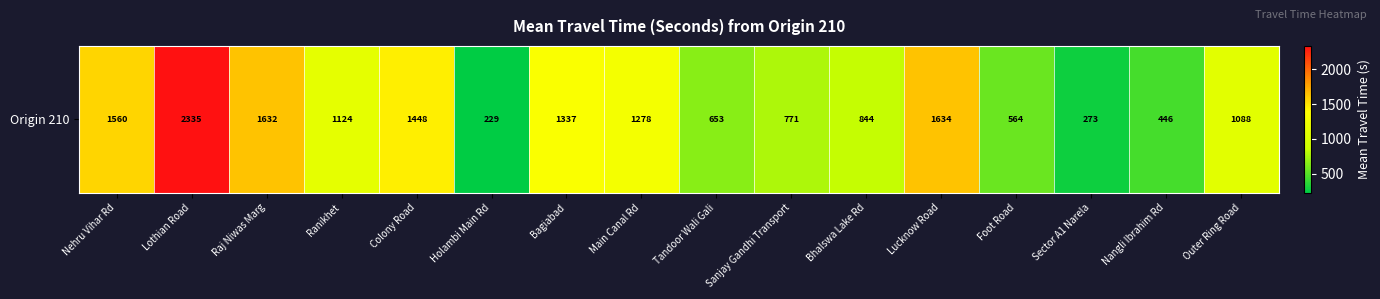

Reading left to right, list all the values displayed in this chart.

1560	2335	1632	1124	1448	229	1337	1278	653	771	844	1634	564	273	446	1088